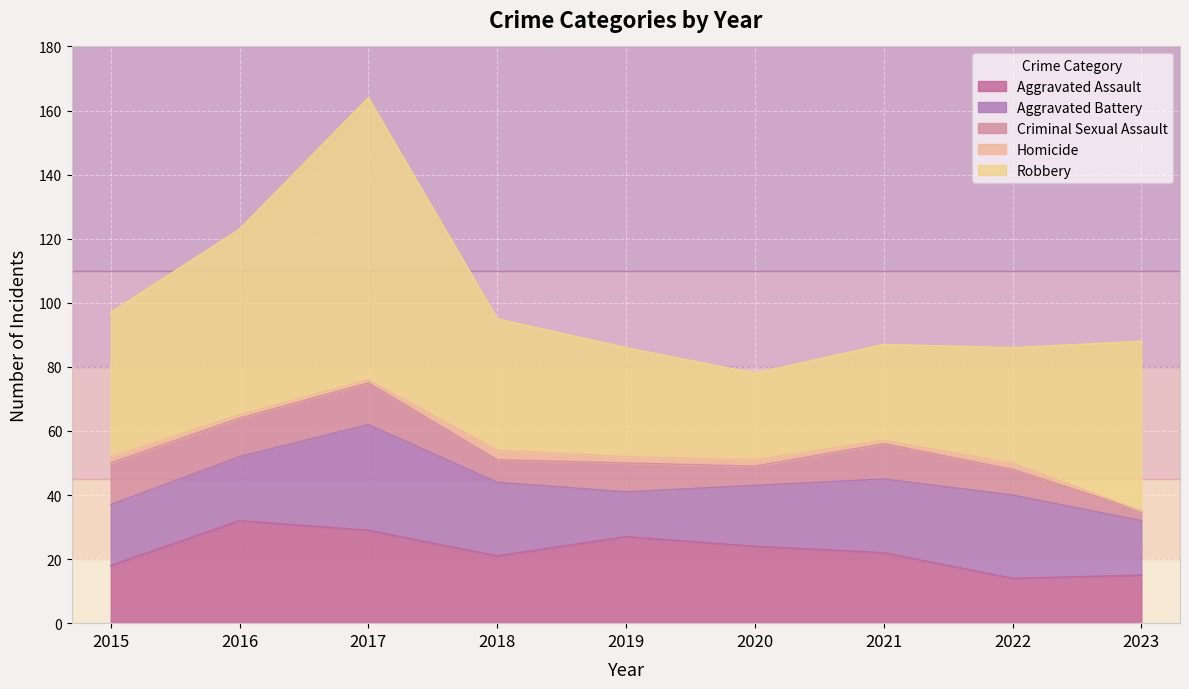

Read the Aggravated Battery value at 2021, to the nearest 10.

20